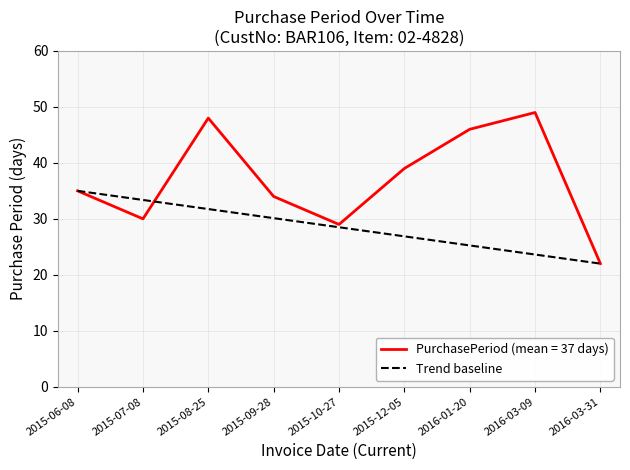

How many distinct data groups are displayed?

1